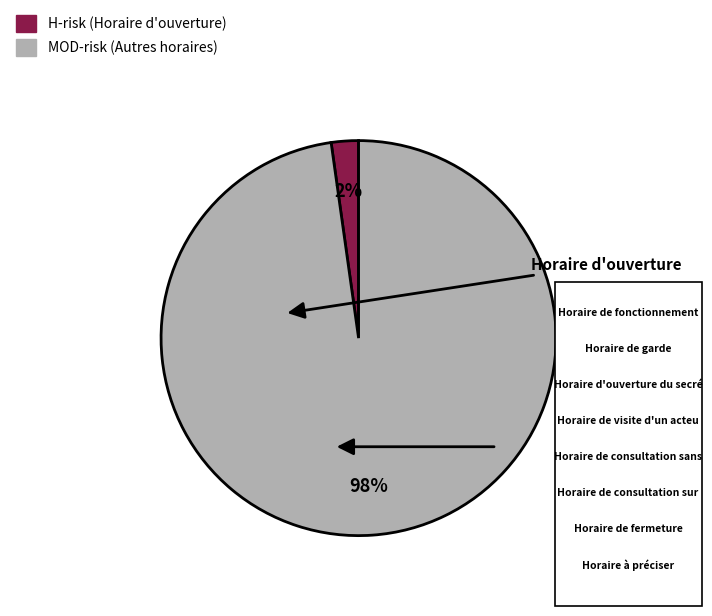

Is there a majority slice in this chart?

Yes